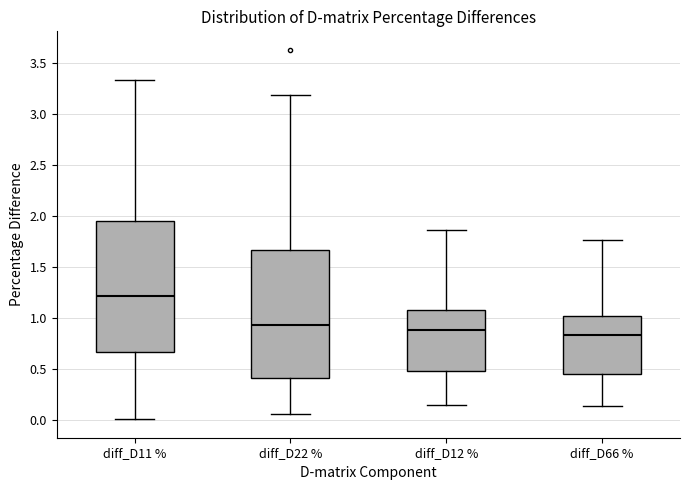

Reading left to right, transcribe this box plot: for each box, give where its median line is, the range the box spans, and where its two whiskers end, as read against the y-axis. The values are not printed on the chart, so give them approximately, as read against the axis.

diff_D11 %: median 1.20, box 0.65 to 1.95, whiskers 0.00 to 3.35
diff_D22 %: median 0.95, box 0.40 to 1.65, whiskers 0.05 to 3.20
diff_D12 %: median 0.90, box 0.50 to 1.10, whiskers 0.15 to 1.85
diff_D66 %: median 0.85, box 0.45 to 1.00, whiskers 0.15 to 1.75